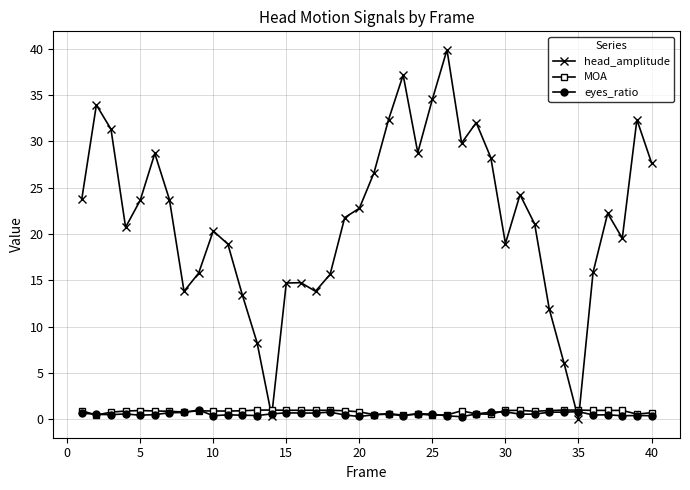

What is the greatest value displayed?

39.9